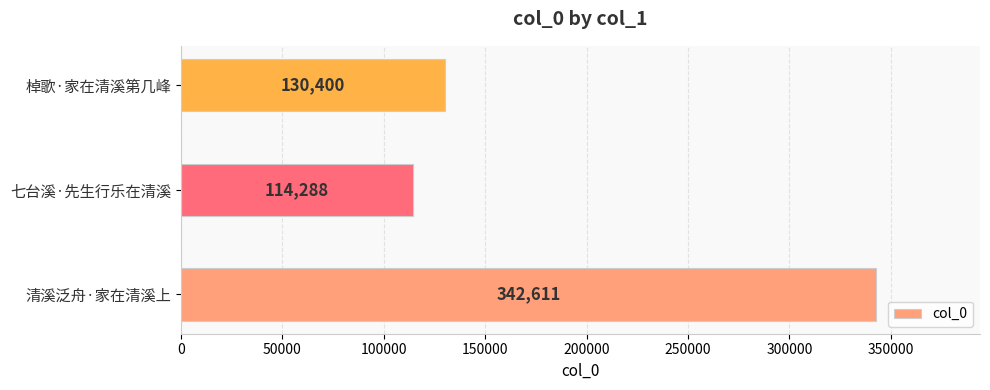

At which label is the value closest to 228449?

棹歌·家在清溪第几峰